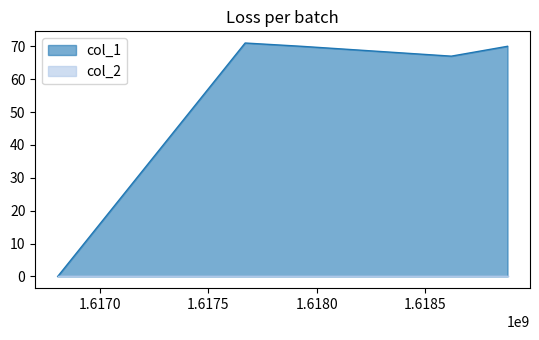

Reading left to right, extract all data points from this chart.

1616805091=0	1617669123=71	1617928306=70	1618619507=67	1618878725=70